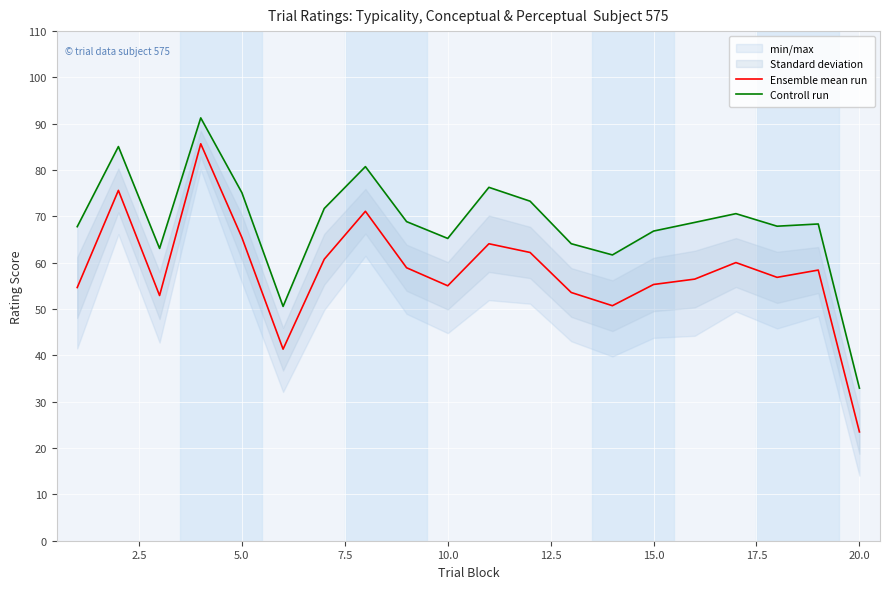

At which label does Ensemble mean run reach its minimum?

20.0